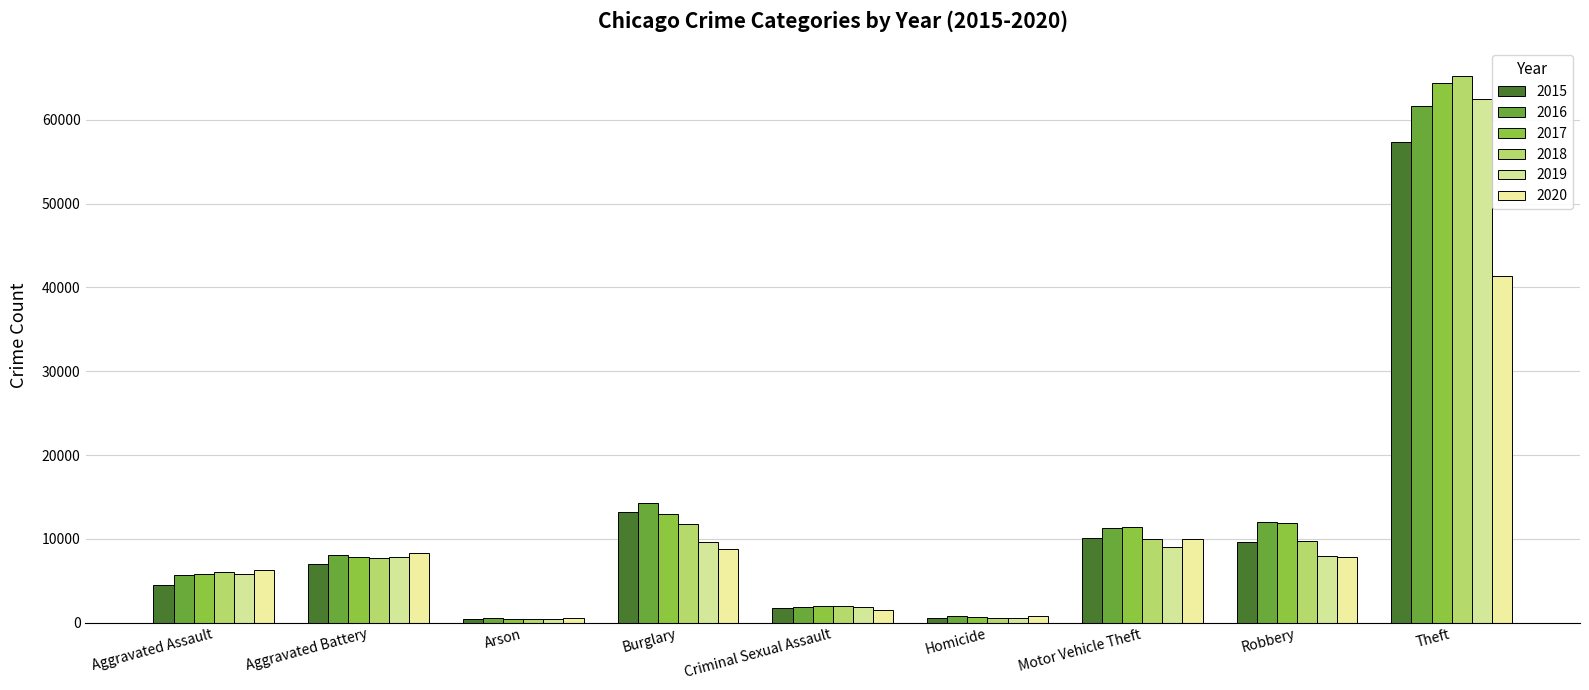

The value of 2018 at Aggravated Assault is 3558. True or false?

False